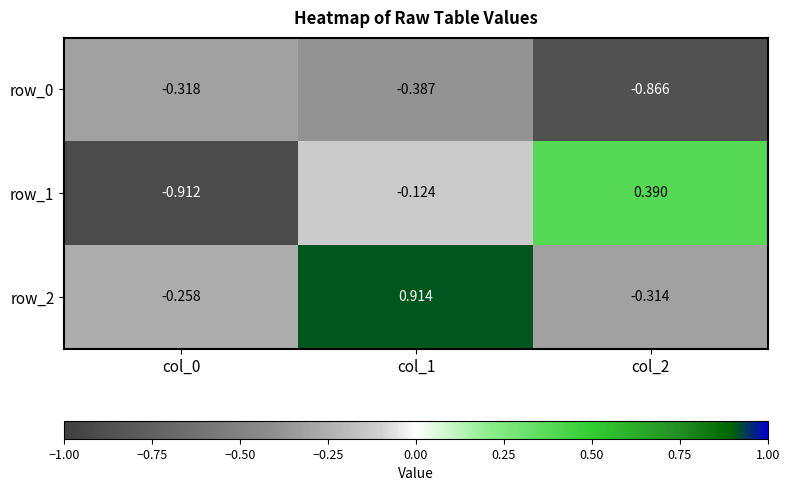

Is the value of row_0 at col_1 greater than the value of row_2 at col_0?

No